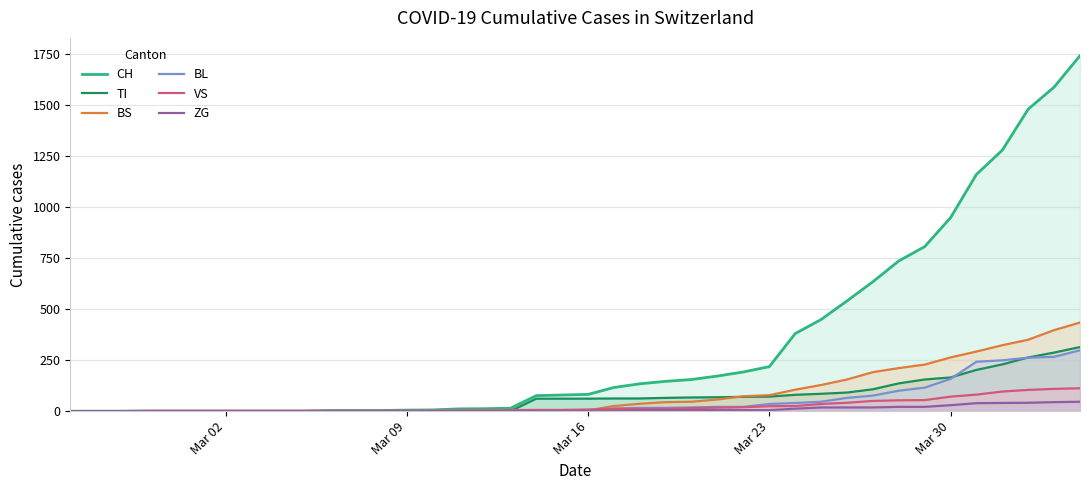

List the series in order of their peak value, highest first.

CH, BS, TI, BL, VS, ZG